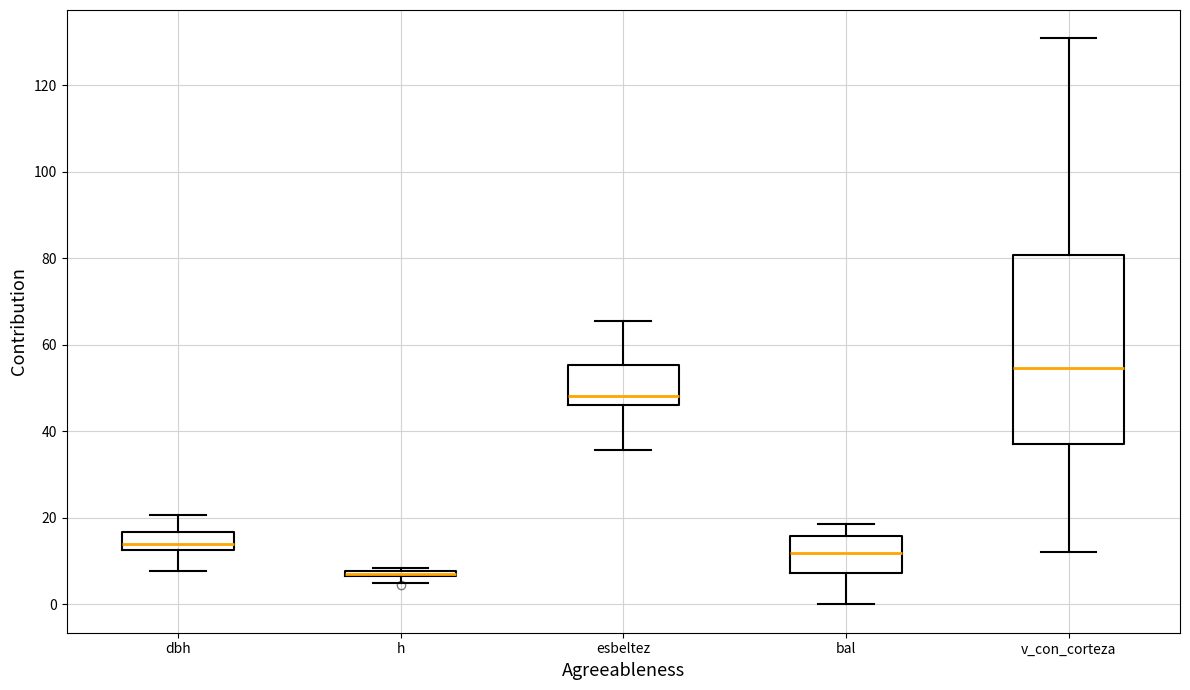

Comparing the boxes themselves (not the whiskers), which one is the tallest?

v_con_corteza